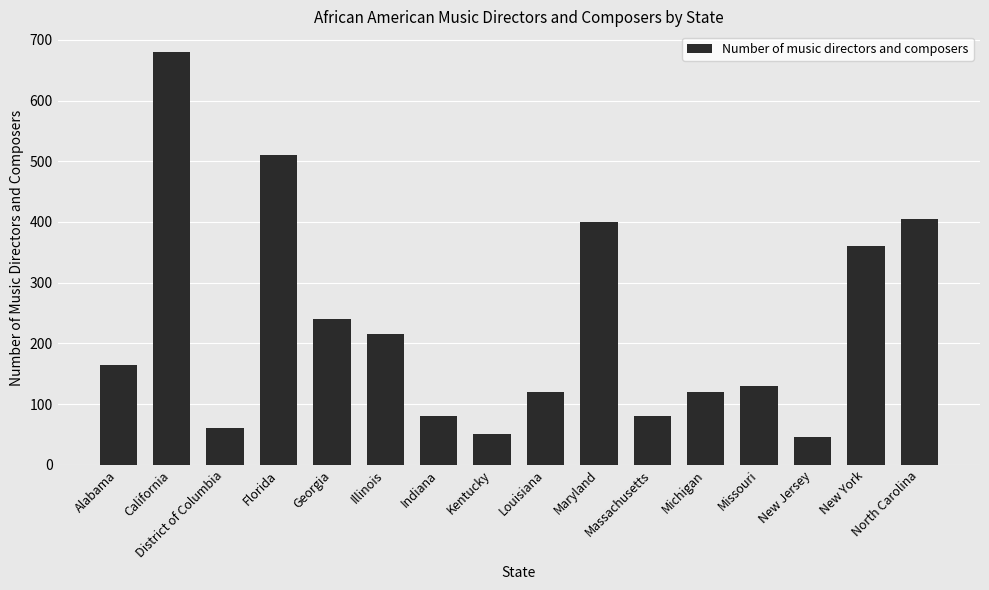

What is the average value?

229